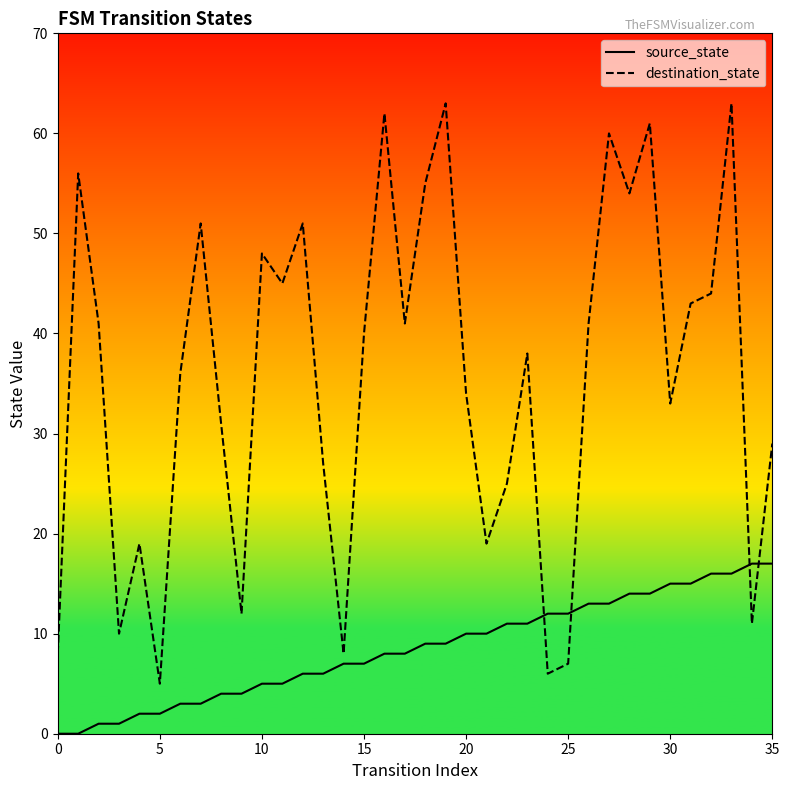

Reading right to left, what are all the values shown in this chart?

source_state: 17	17	16	16	15	15	14	14	13	13	12	12	11	11	10	10	9	9	8	8	7	7	6	6	5	5	4	4	3	3	2	2	1	1	0	0
destination_state: 29	11	63	44	43	33	61	54	60	41	7	6	38	25	19	34	63	55	41	62	40	8	27	51	45	48	12	31	51	36	5	19	10	41	56	8